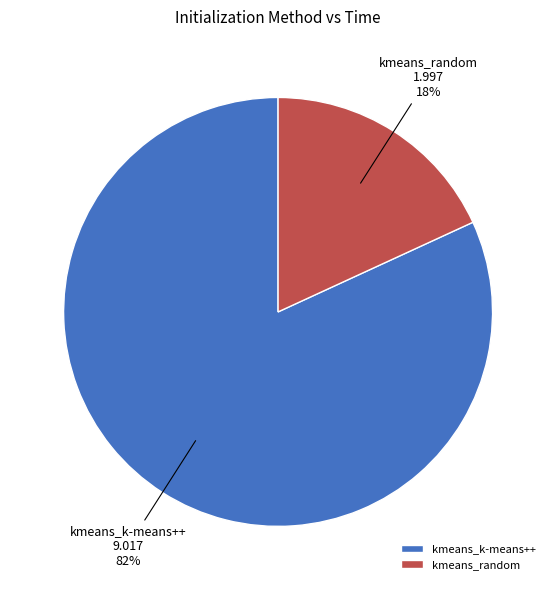

Between kmeans_random and kmeans_k-means++, which is larger?

kmeans_k-means++